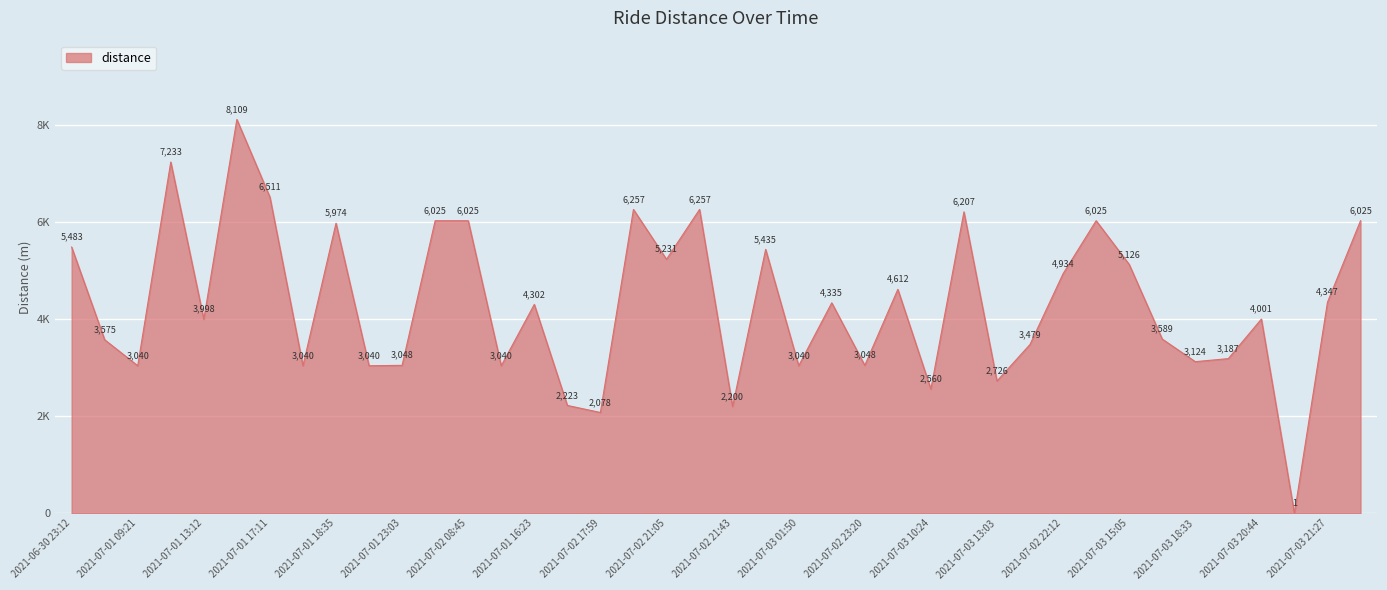

Reading left to right, what are all the values shown in this chart?

5483	3575	3040	7233	3998	8109	6511	3040	5974	3040	3048	6025	6025	3040	4302	2223	2078	6257	5231	6257	2200	5435	3040	4335	3048	4612	2560	6207	2726	3479	4934	6025	5126	3589	3124	3187	4001	1	4347	6025